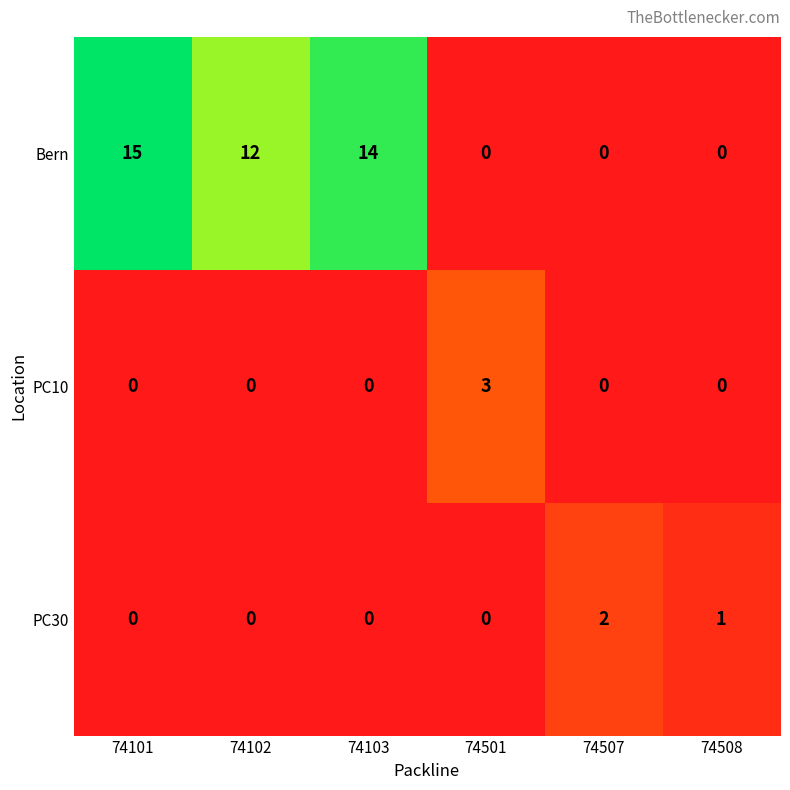

Which series changed the most between 74102 and 74507?

Bern